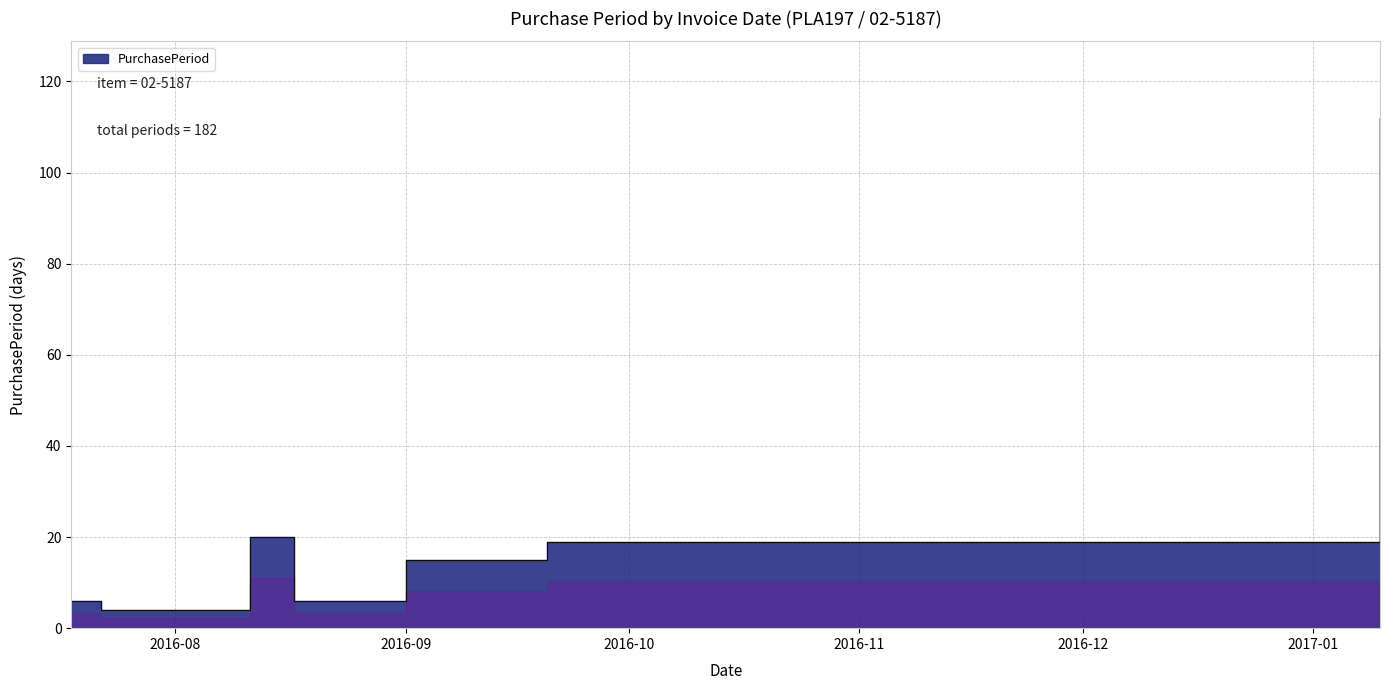

Which has a higher value, 2016-09-20 or 2016-09-01?

2016-09-20